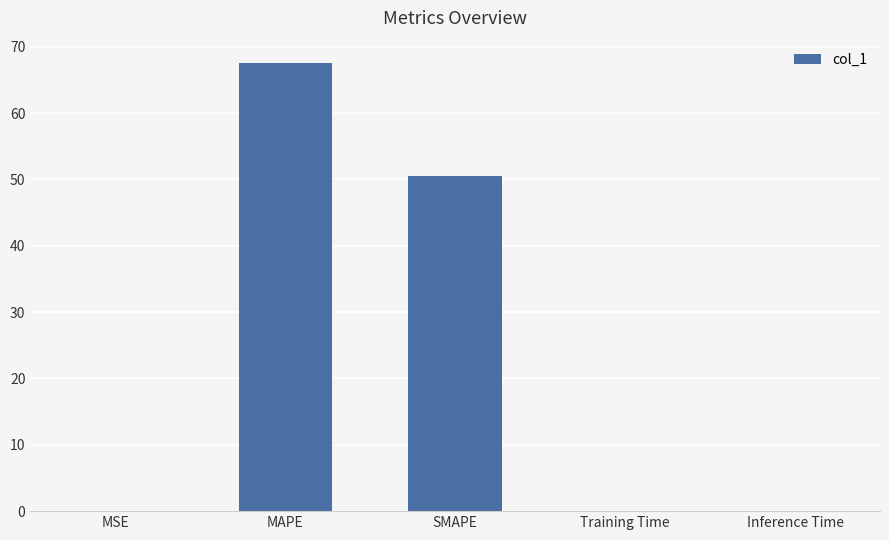

What is the difference between the values at Training Time and MAPE?

67.5